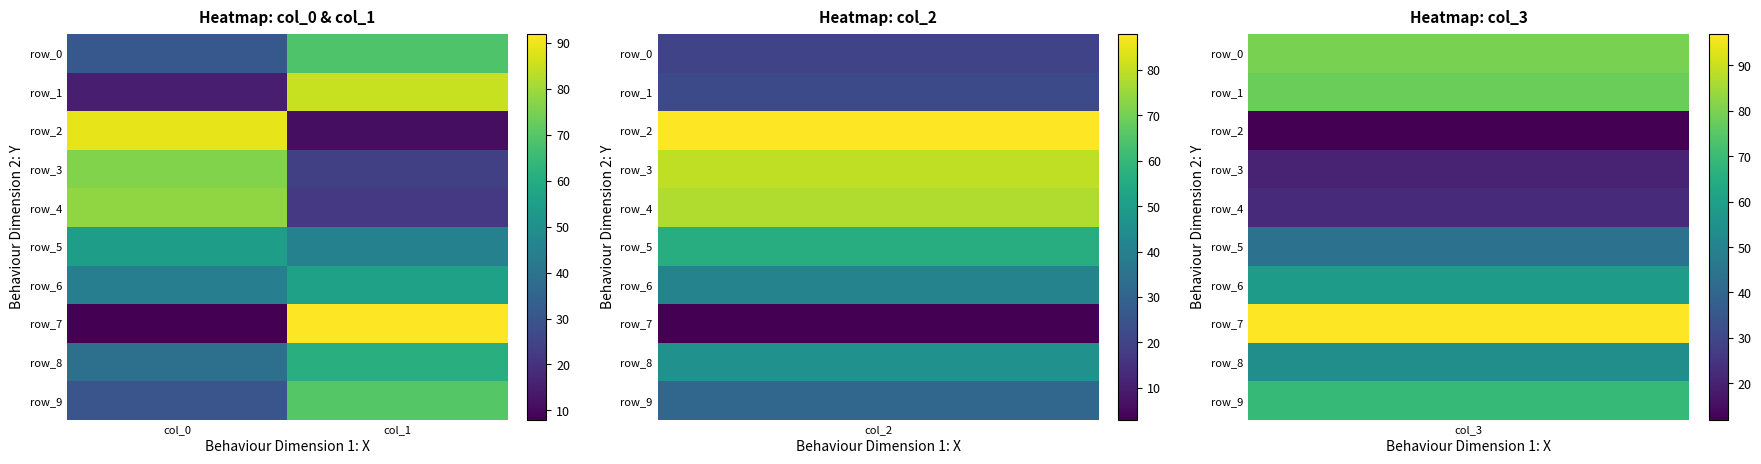

What is the approximate value of row_7 at col_1, to the nearest 5?

90